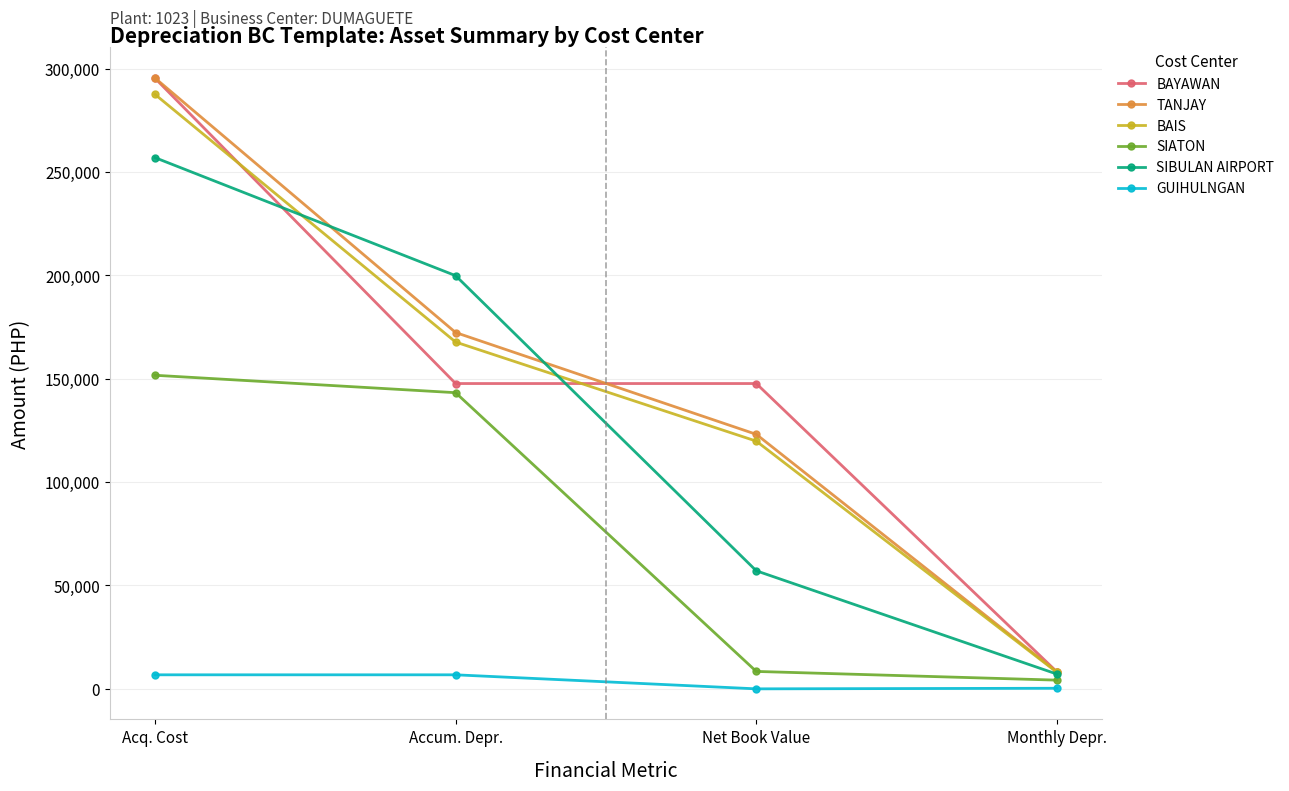

True or false: SIATON has more than 2 points higher than both neighbors.

False